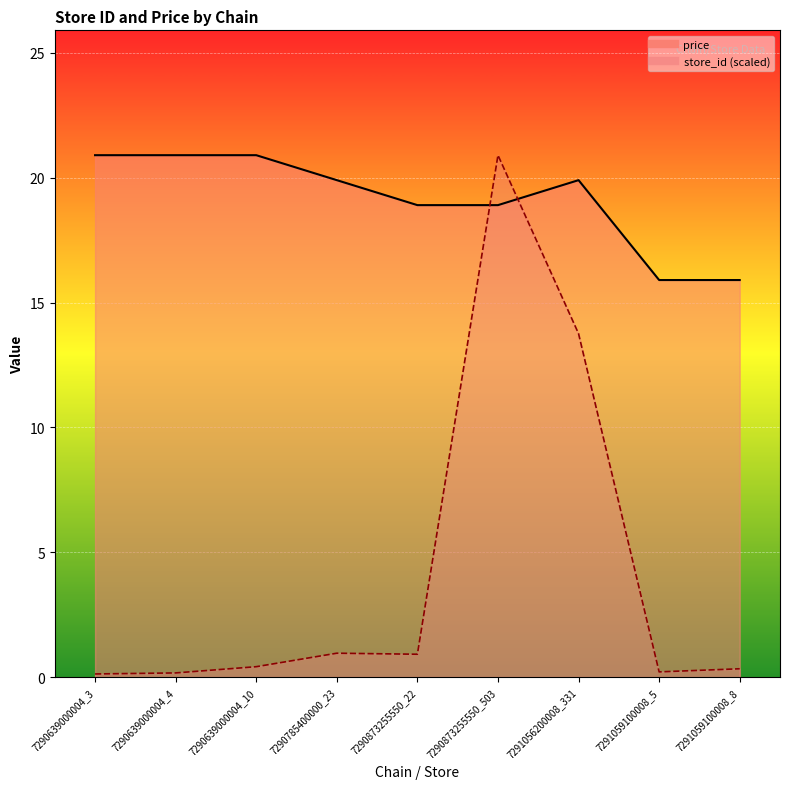

Reading left to right, what are all the values shown in this chart?

store_id: 0.1	0.2	0.4	1.0	0.9	20.9	13.8	0.2	0.3
price: 20.9	20.9	20.9	19.9	18.9	18.9	19.9	15.9	15.9